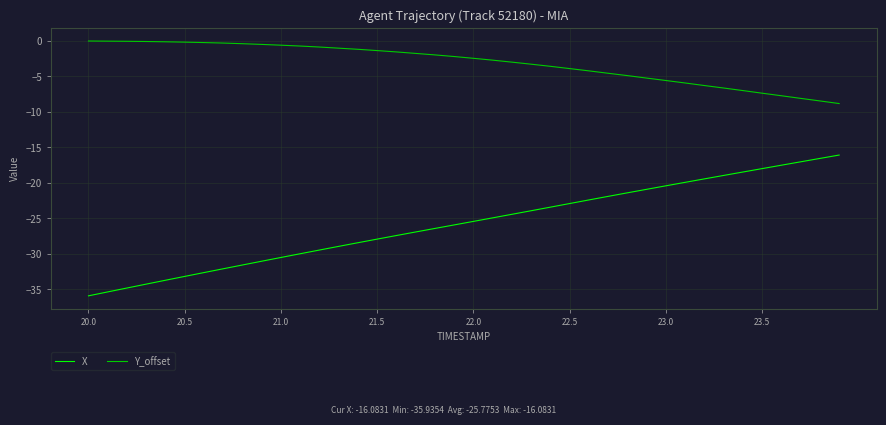

What is the lowest value of the Y_offset series?

-8.8